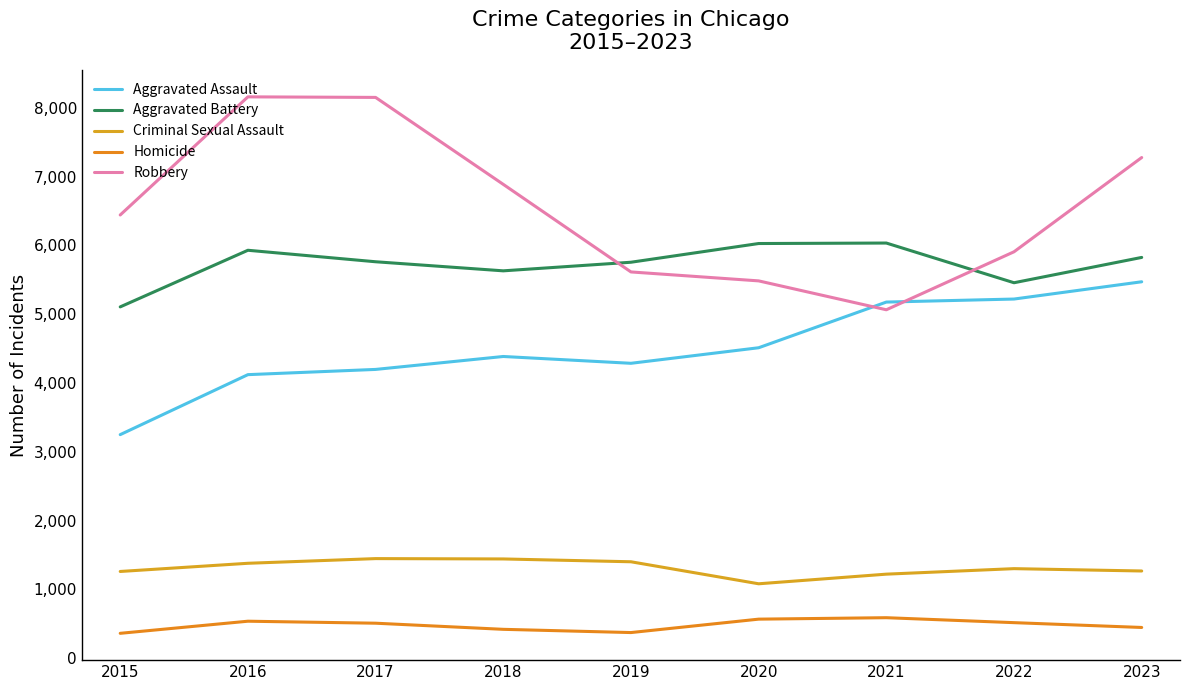

What is the difference between the maximum and second lowest values in the Aggravated Assault series?

1350